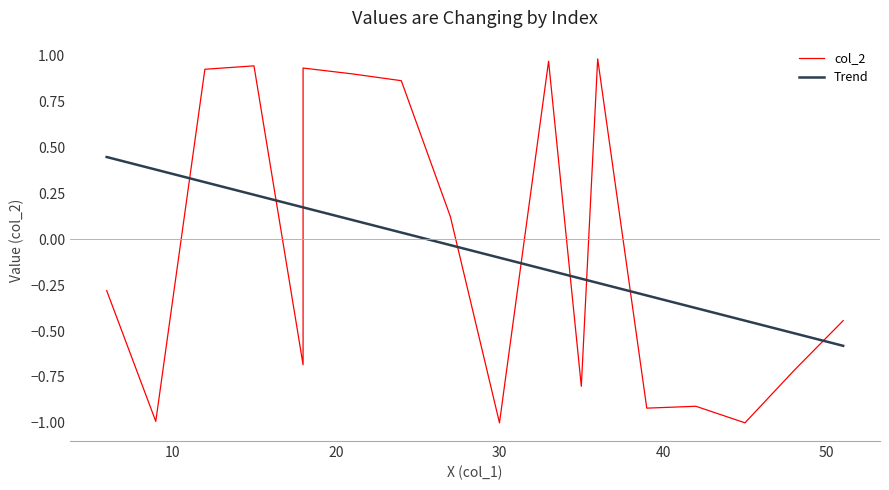

How many positive values does the Trend series have?

8